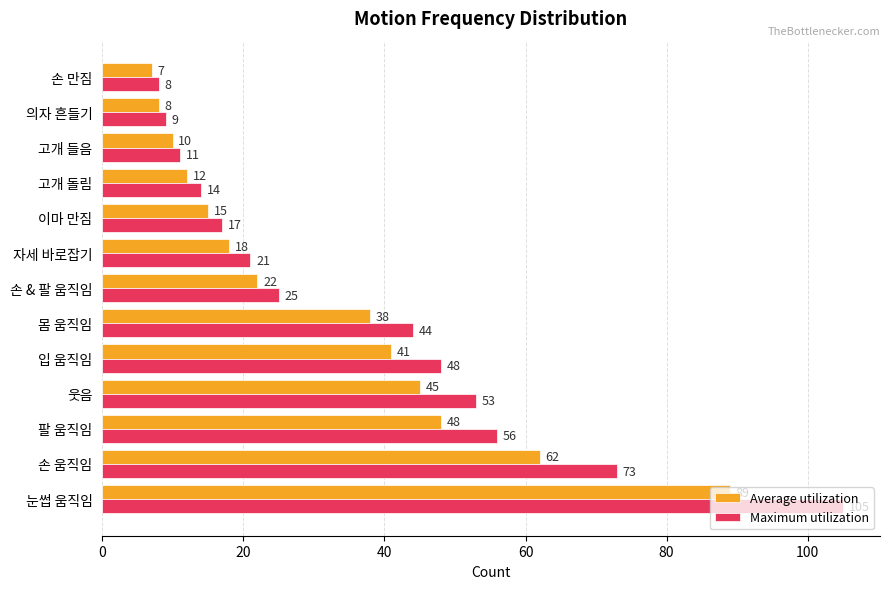

List the labels in order of Average utilization value, largest first.

눈썹 움직임, 손 움직임, 팔 움직임, 웃음, 입 움직임, 몸 움직임, 손 & 팔 움직임, 자세 바로잡기, 이마 만짐, 고개 돌림, 고개 들음, 의자 흔들기, 손 만짐